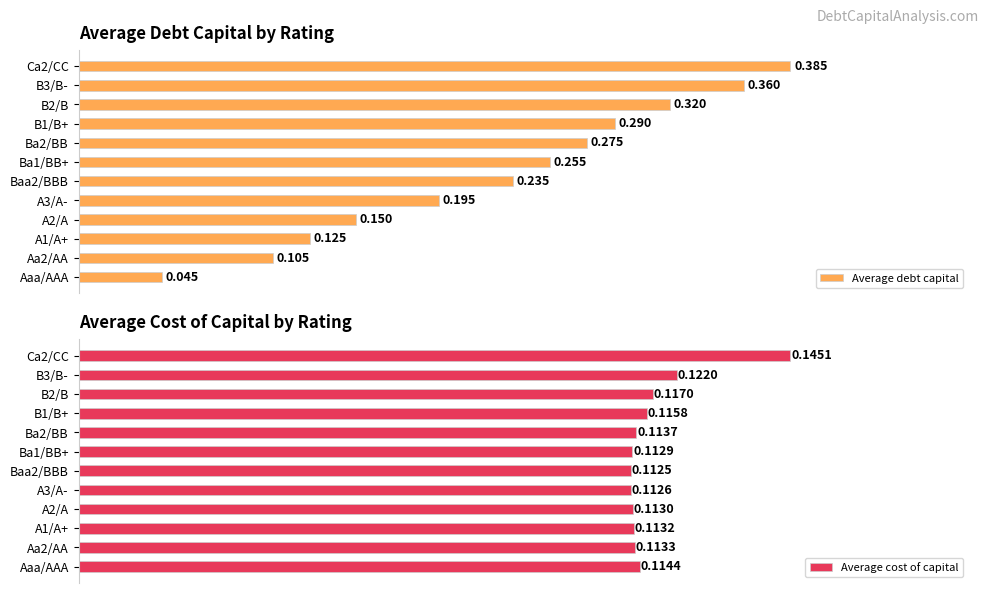

How many groups of bars are there?

12